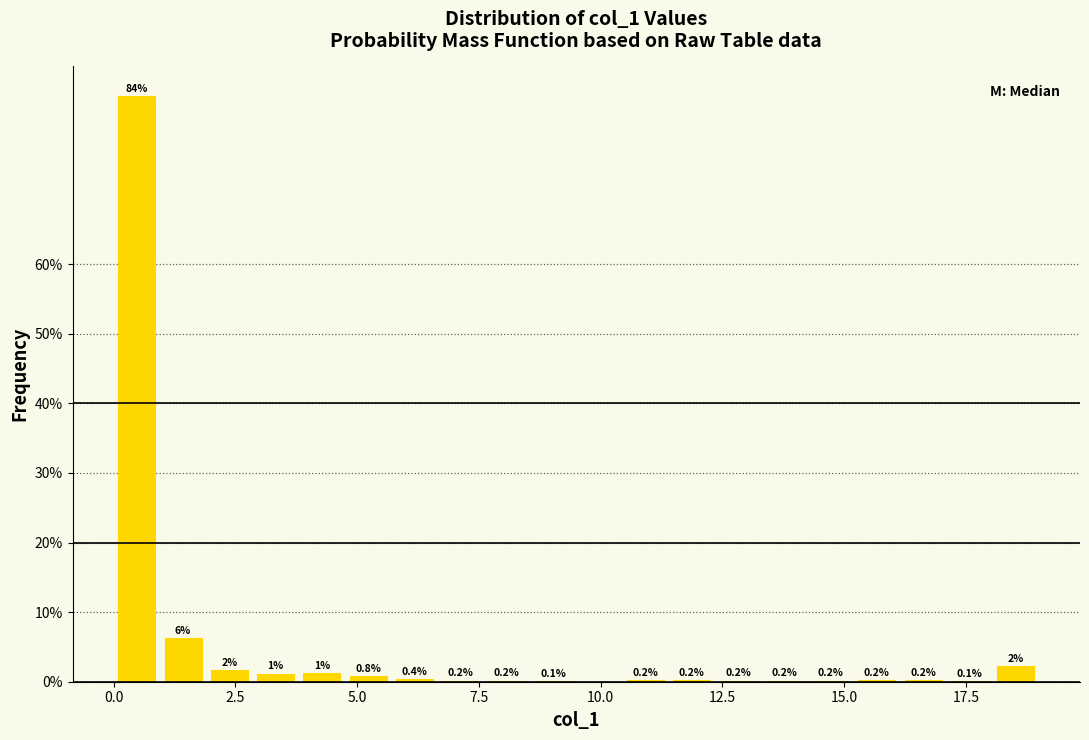

Around what value on the x-axis is the tallest bar? Give the approximate position of its centre, as read against the axis.

0.5